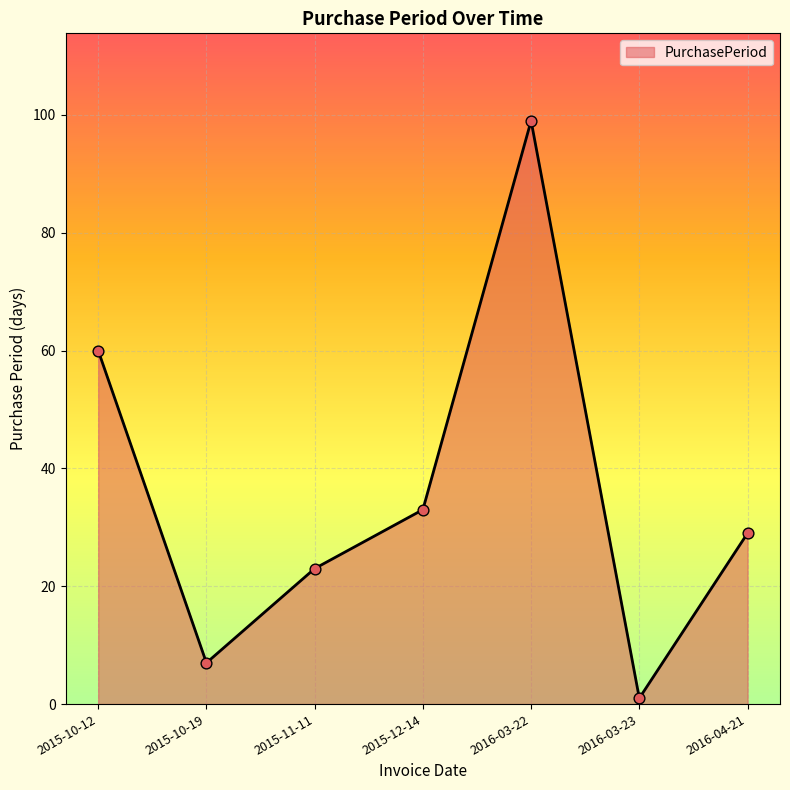

What is the ratio of the value at 2016-03-22 to the value at 2016-03-23?

99.0